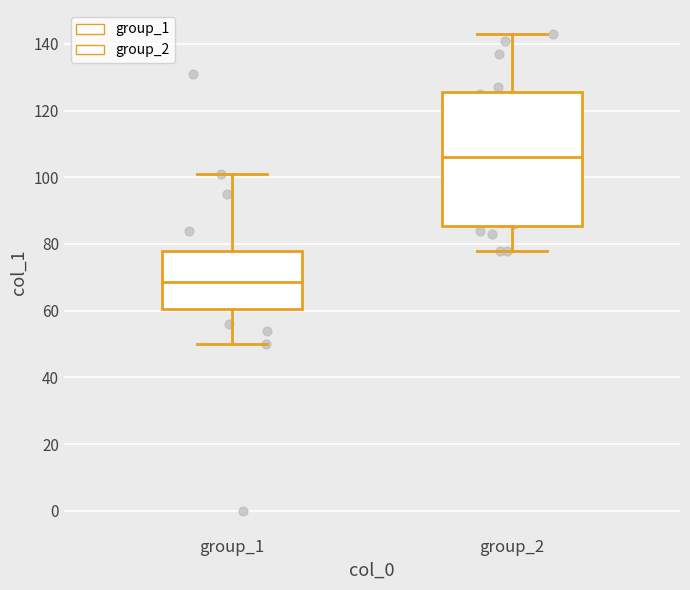

Which box has the highest median line?

group_2